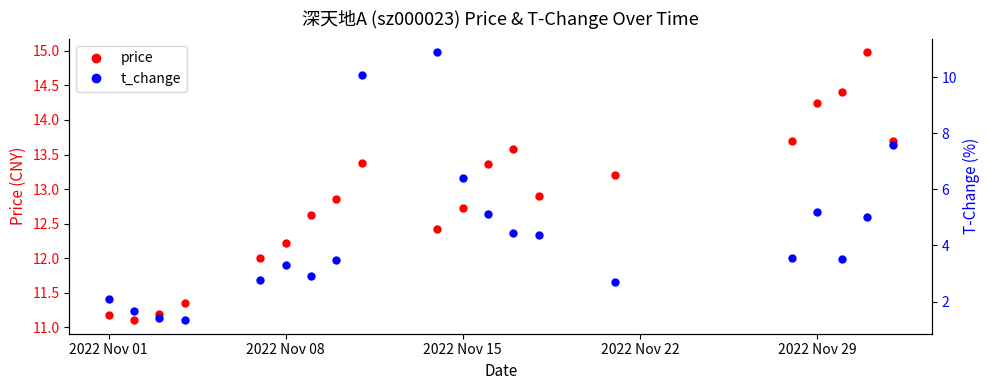

The value of price at 2022 Nov 01 is 11.2. True or false?

True